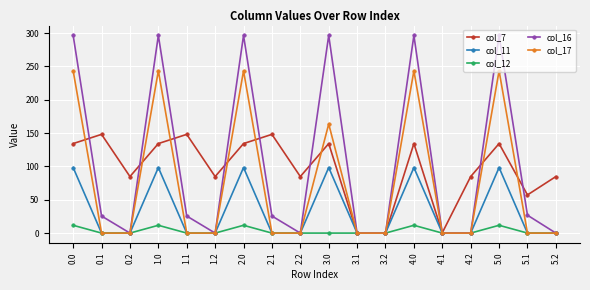

At 2.0, list the series in order from smallest to largest.

col_12, col_11, col_7, col_17, col_16